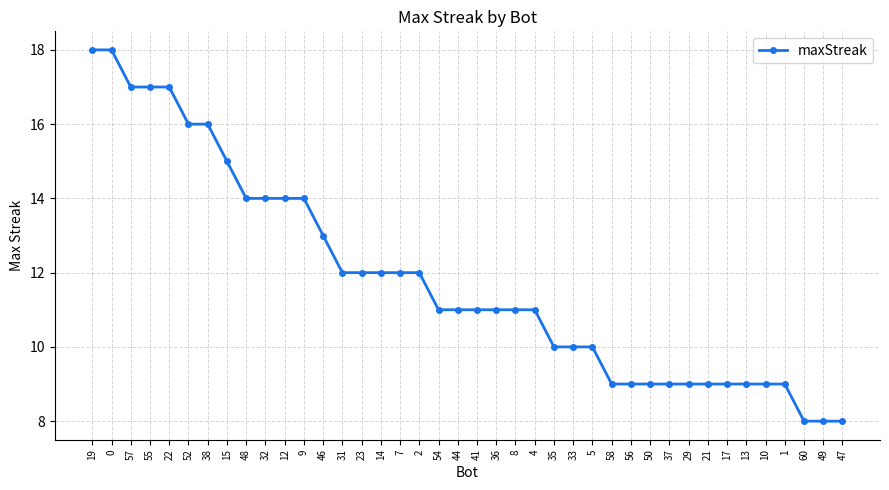

What is the label of the 23rd point from the left?

8